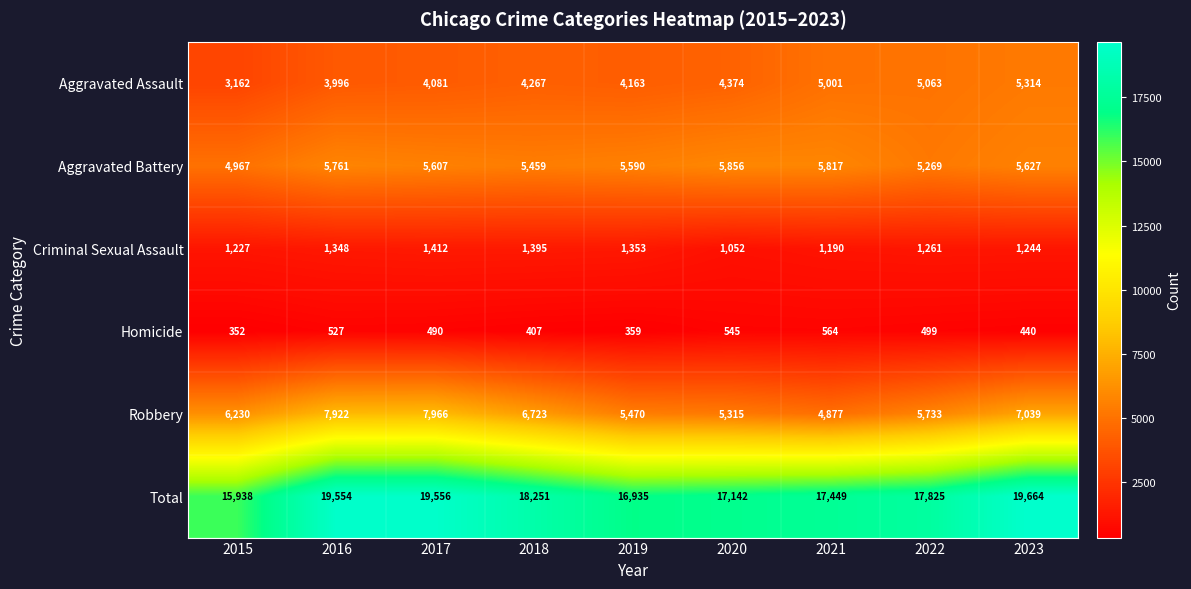

What is the total value across all series at 2019?

33870